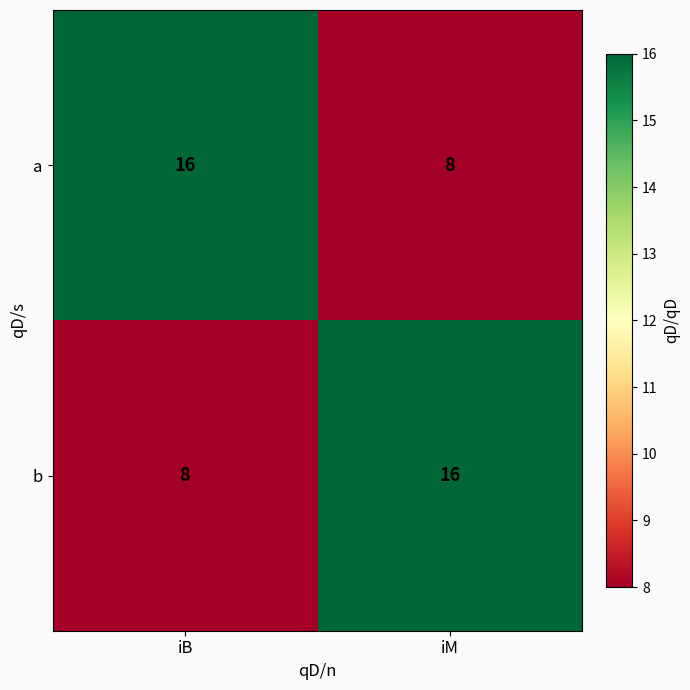

What is the difference between the maximum and minimum values in the b series?

8